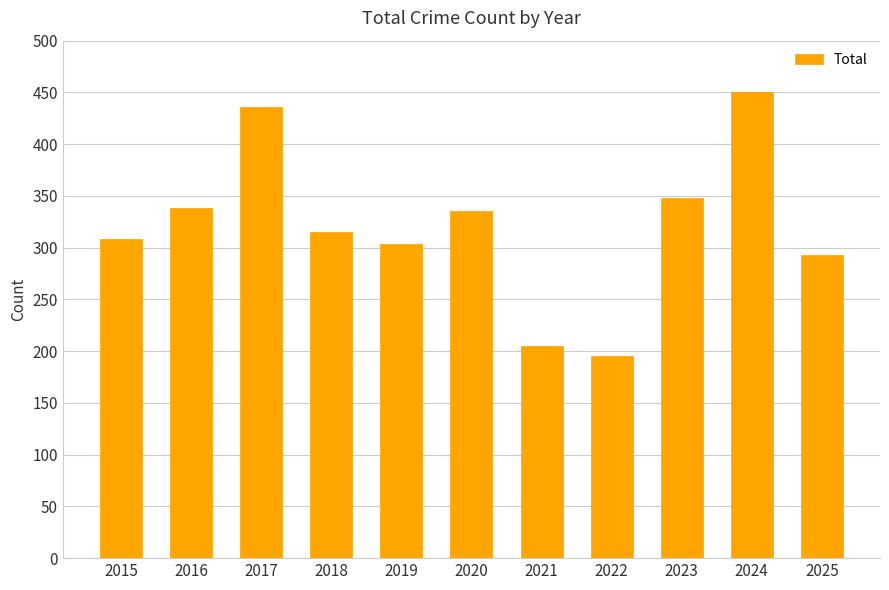

What is the maximum value shown in the chart?

450